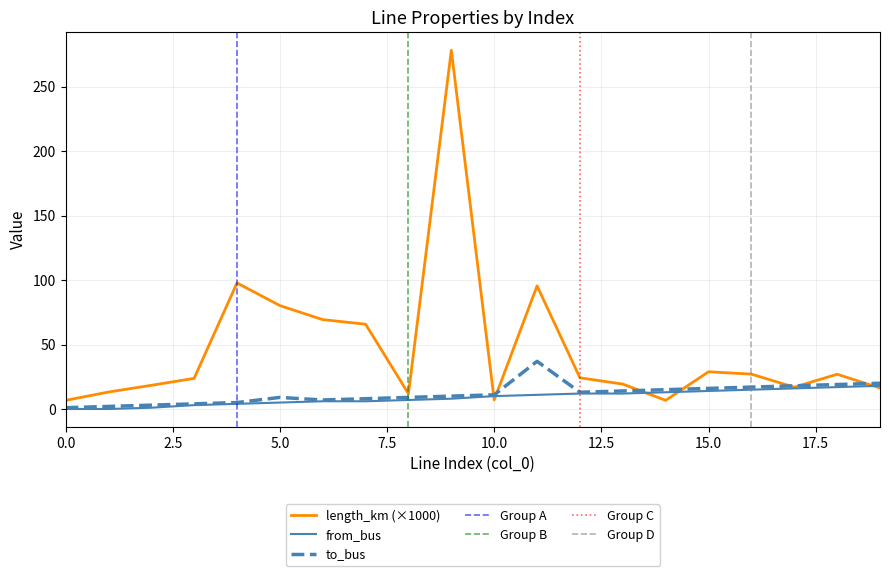

Reading right to left, list all the values displayed in this chart.

length_km: 16.3	27.0	16.9	27.1	28.9	6.7	19.3	24.2	95.6	7.0	278.4	11.9	65.8	69.4	80.3	97.8	23.8	18.4	13.2	6.7
from_bus: 18.0	17.0	16.0	15.0	14.0	13.0	12.0	12.0	11.0	10.0	8.0	7.0	6.0	6.0	5.0	4.0	3.0	1.0	0.0	0.0
to_bus: 20.0	19.0	18.0	17.0	16.0	15.0	14.0	13.0	37.0	11.0	10.0	9.0	8.0	7.0	9.0	5.0	4.0	3.0	2.0	1.0